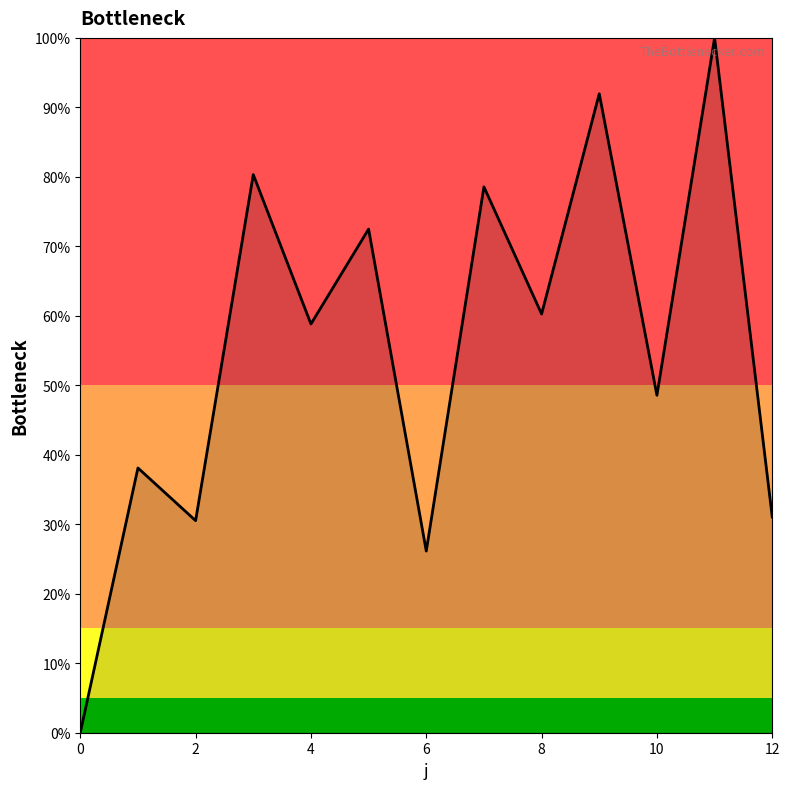

What is the difference between the maximum and minimum values?

100.0